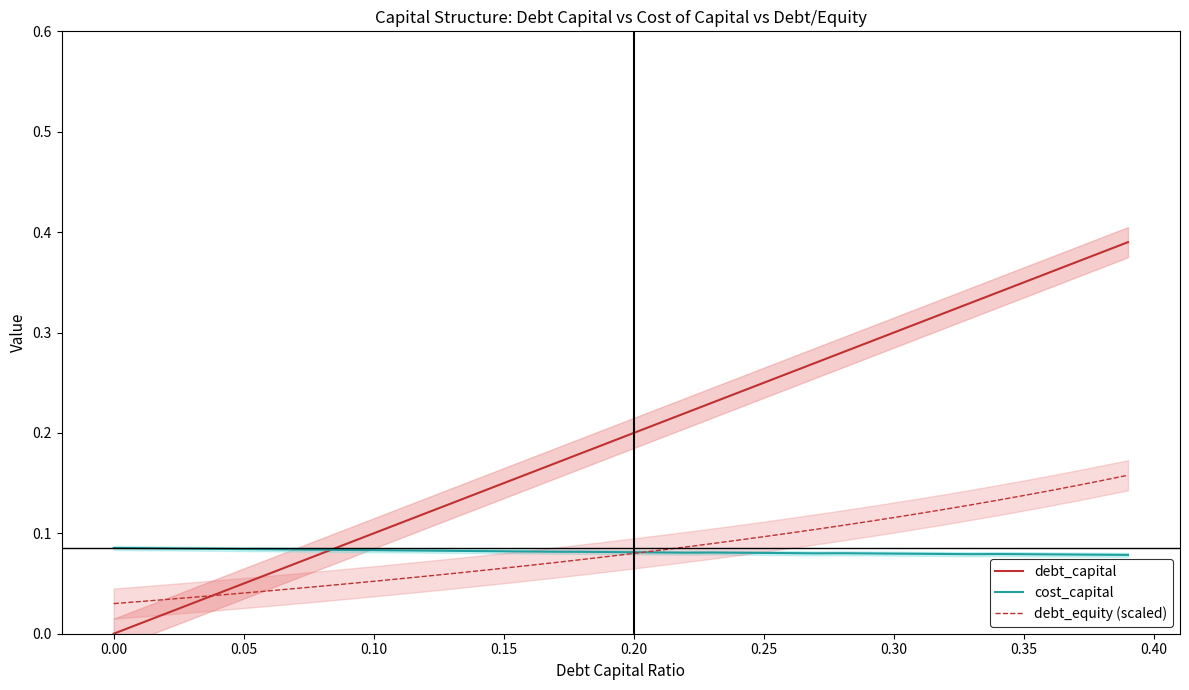

True or false: debt_capital has a value of 0.0 at 0.00.

True